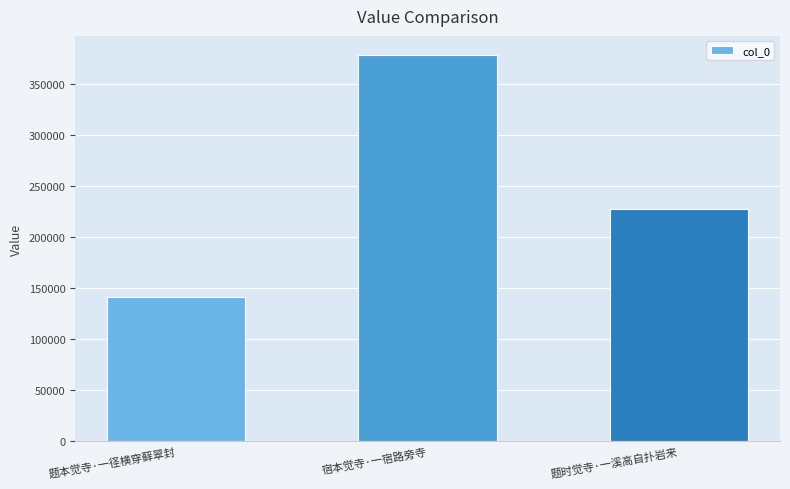

How many data points are less than 227896?

1